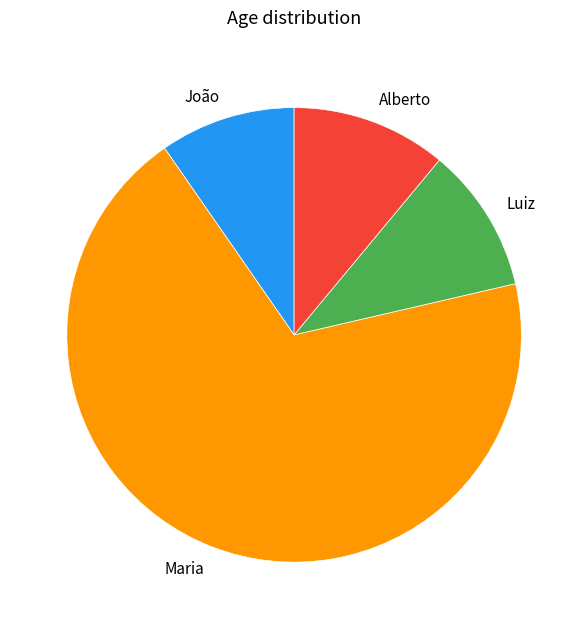

Count the number of slices in the pie.

4